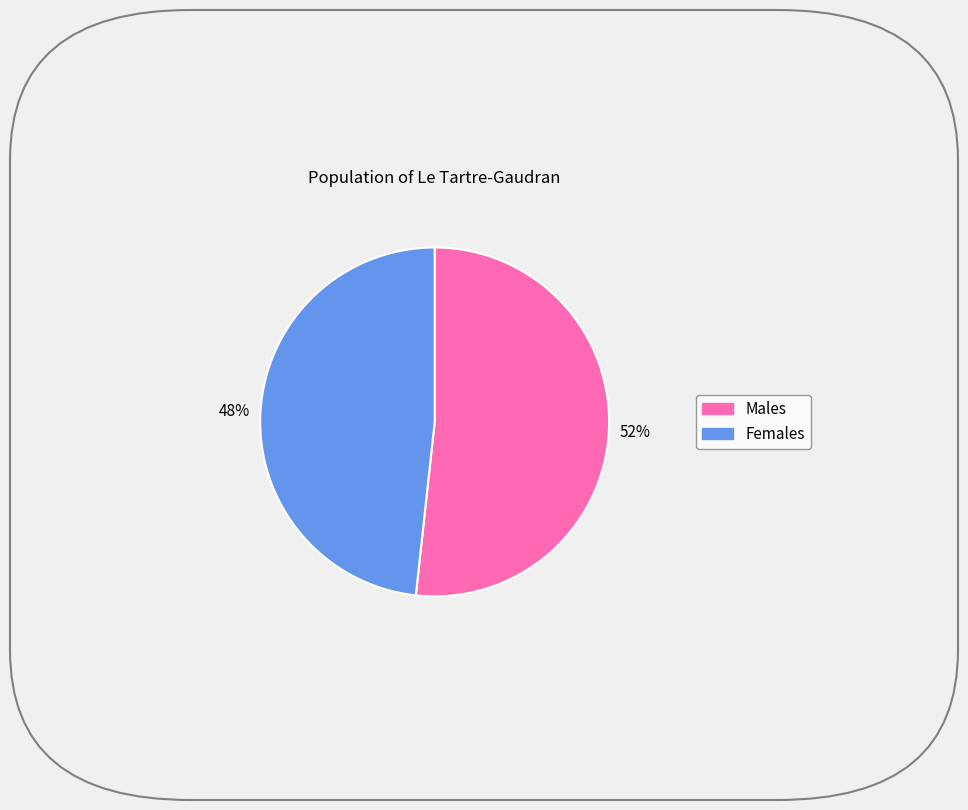

How many segments does this pie chart have?

2